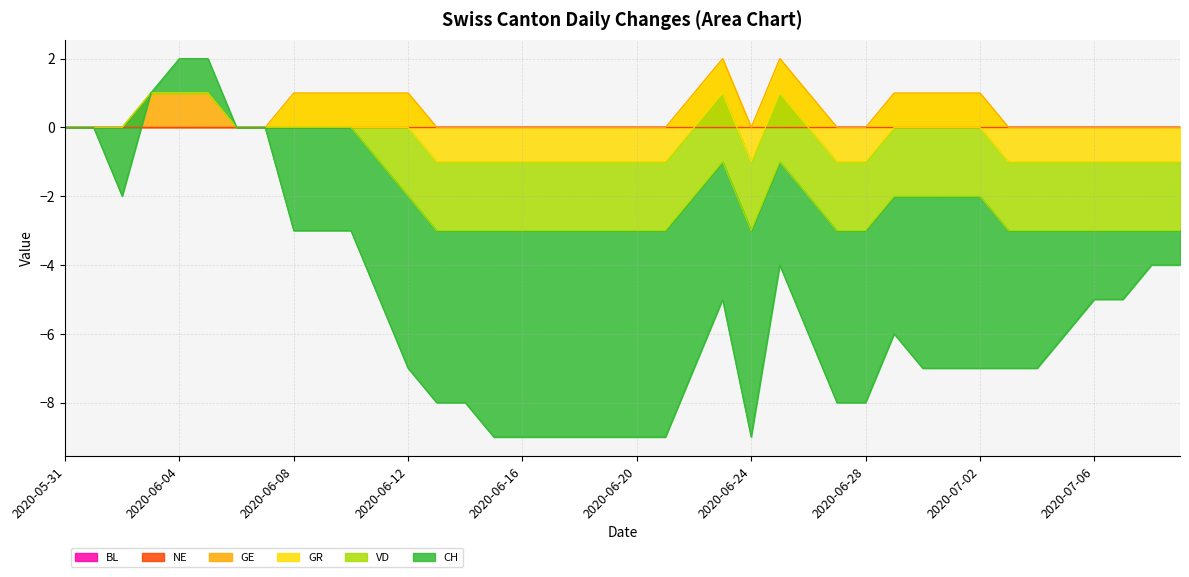

Between 2020-06-13 and 2020-06-27, which is larger?

2020-06-13